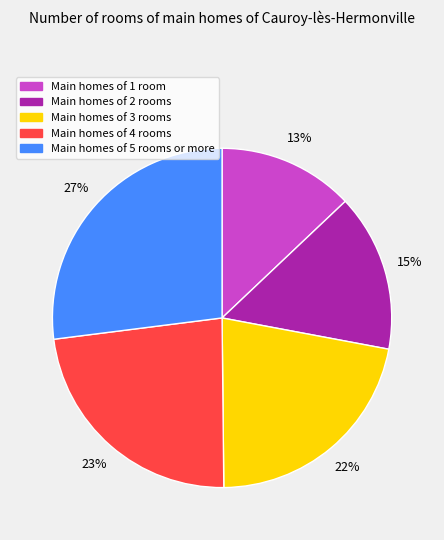

To the nearest percent, what is the average slice percentage?

20%